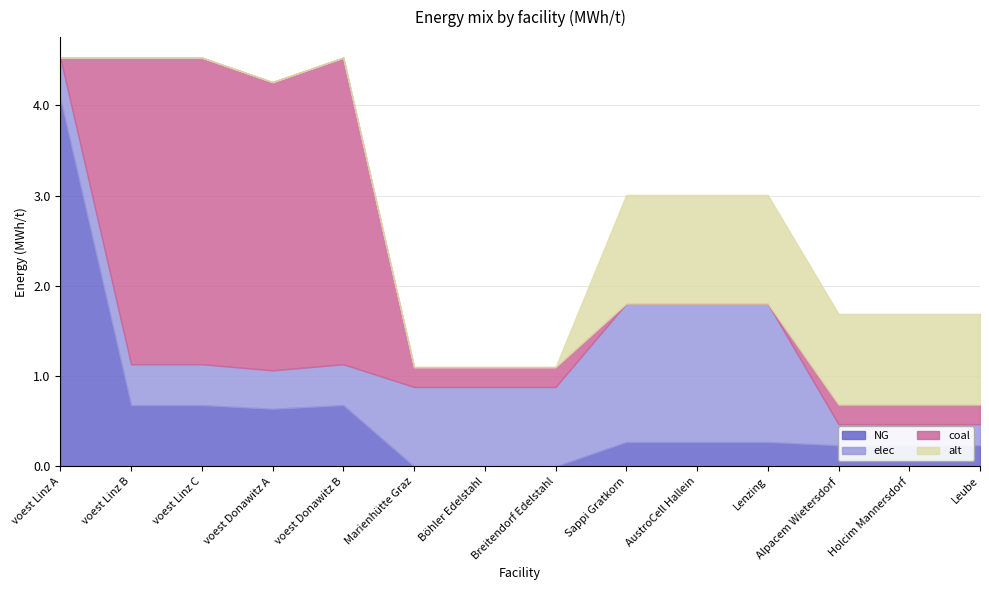

Between Alpacem Wietersdorf and AustroCell Hallein, which is larger?

AustroCell Hallein